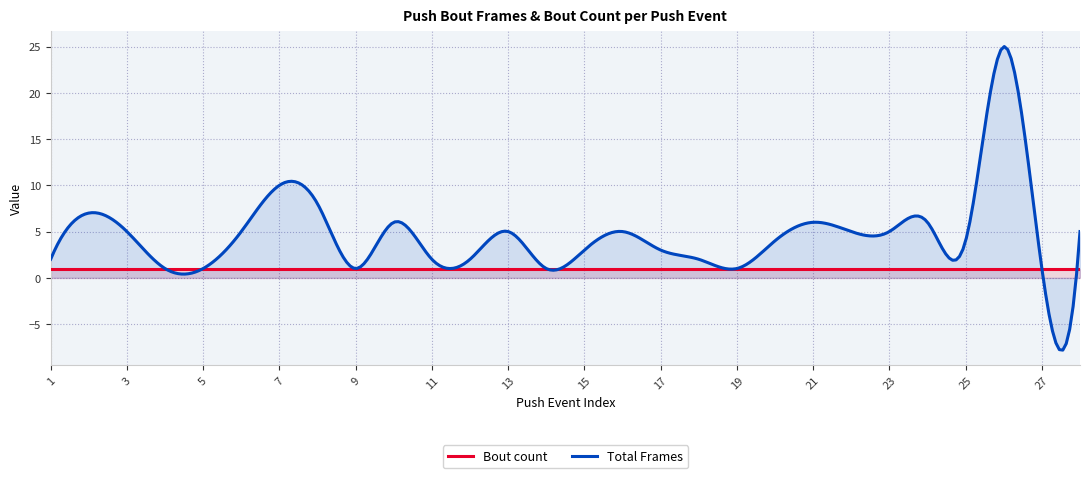

True or false: Bout count and Total Frames intersect in this chart.

True